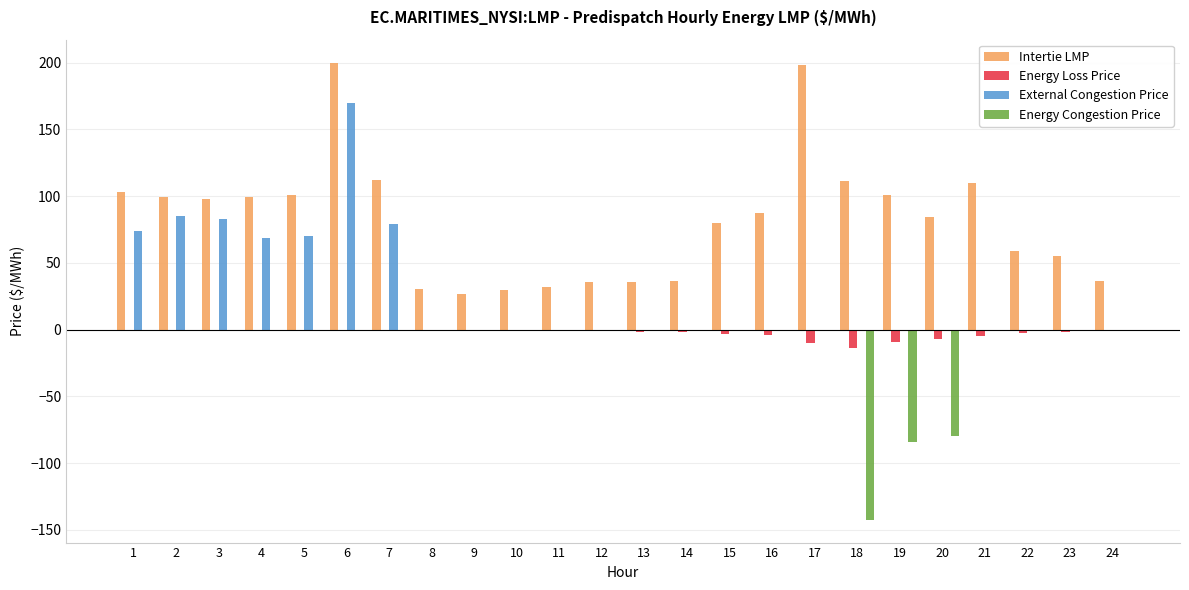

Which series has the largest total across all categories?

Intertie LMP